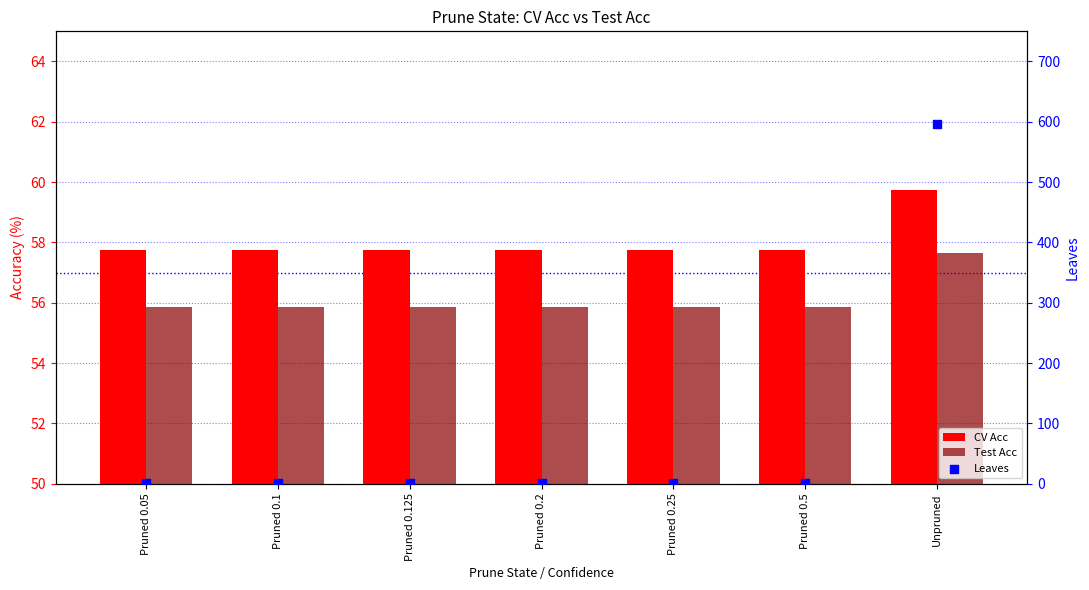

What are all the series names shown in the legend?

CV Acc, Test Acc, Leaves